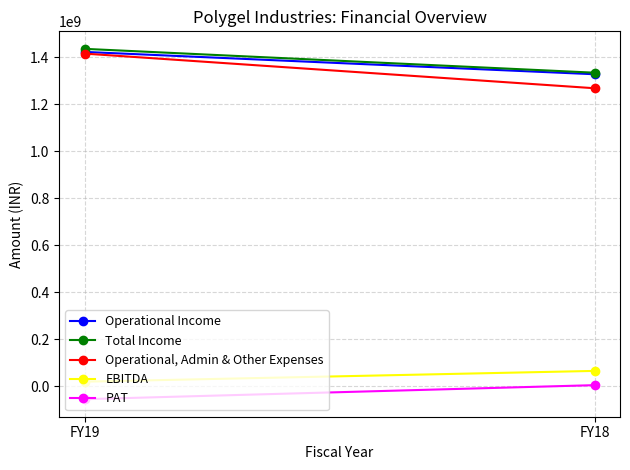

Reading left to right, extract all data points from this chart.

Operational Income: 1423520074	1328494961
Total Income: 1436540705	1335086748
Operational, Admin & Other Expenses: 1416305896	1268943870
EBITDA: 20234809	66142878
PAT: -54266116	5503323